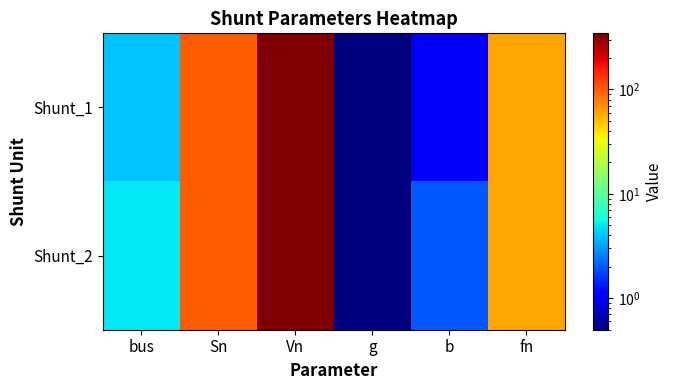

At Vn, list the series in order from smallest to largest.

Shunt_1, Shunt_2